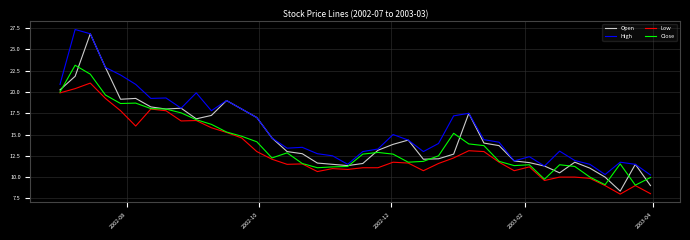

Which series has the largest total across all categories?

High